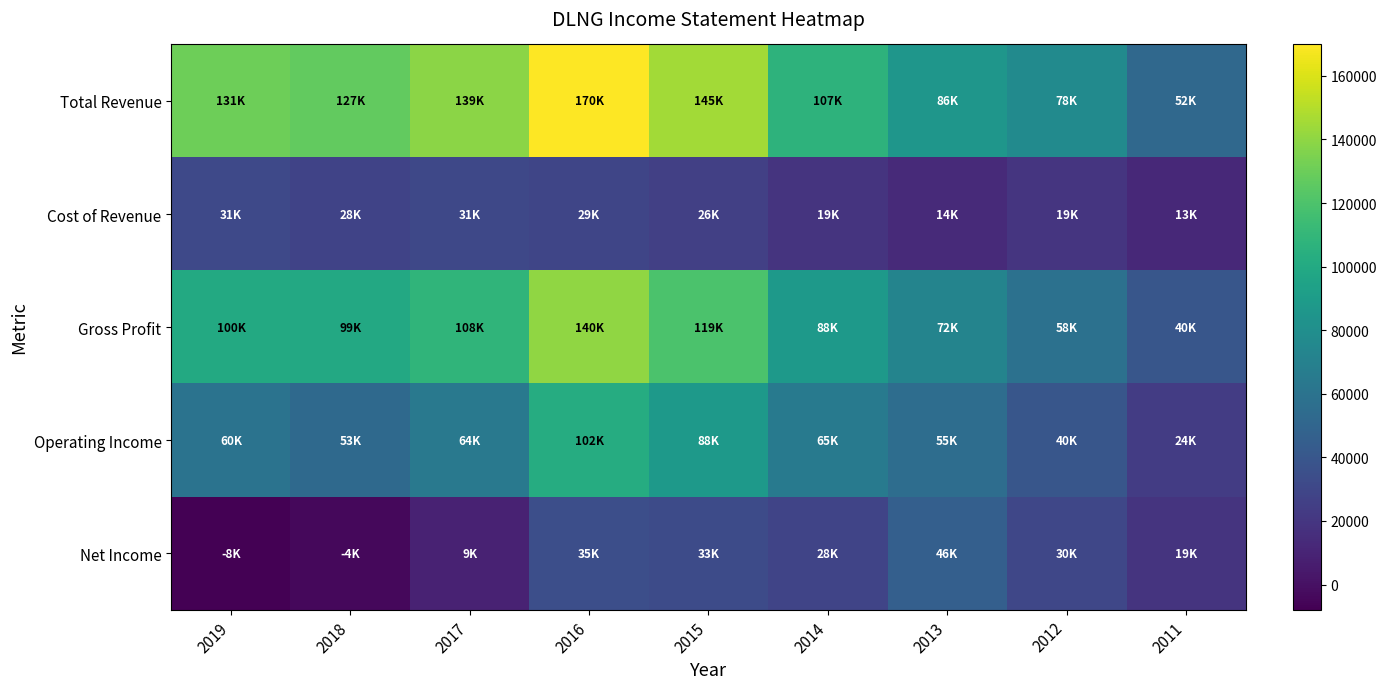

How many data points does each series have?

9